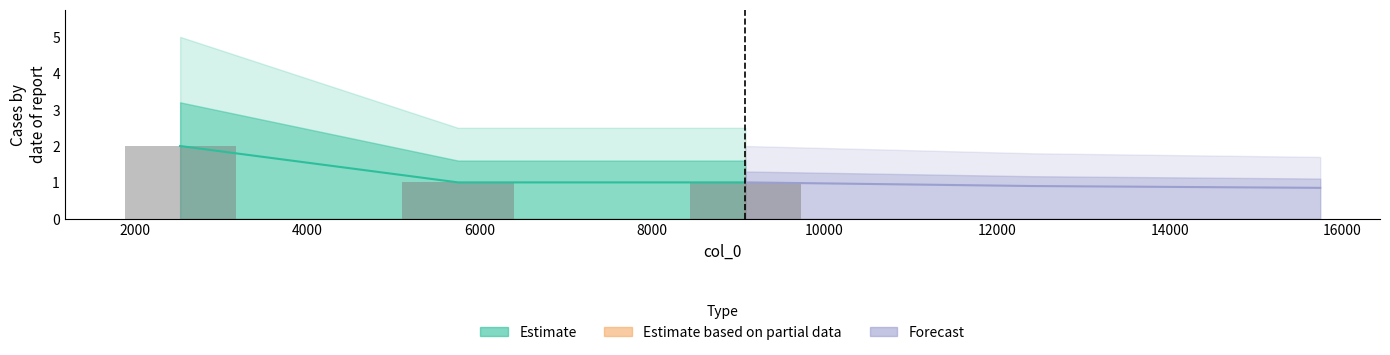

The value at 2528 is 1. True or false?

False